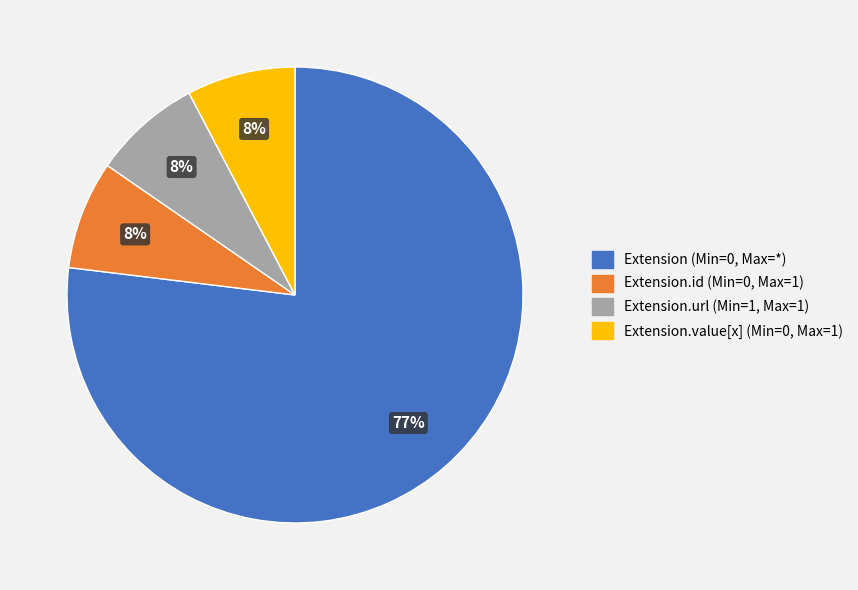

Is there a majority slice in this chart?

Yes